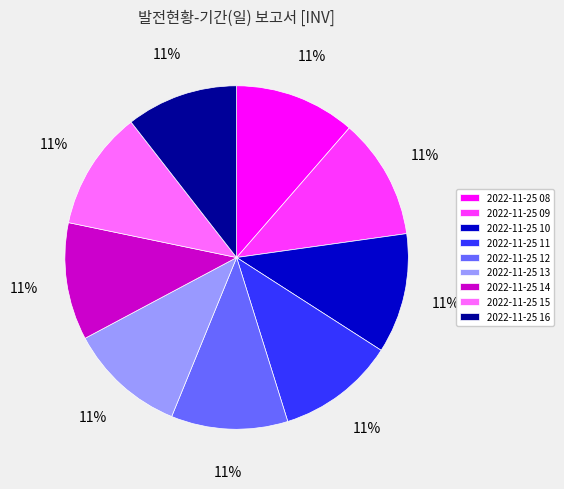

To the nearest percent, what is the average slice percentage?

11%